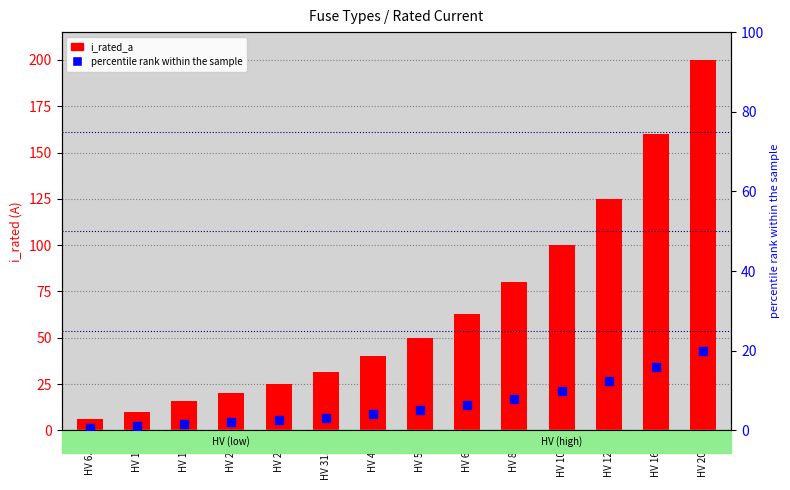

What is the total value across all series at HV 100A?

110.0